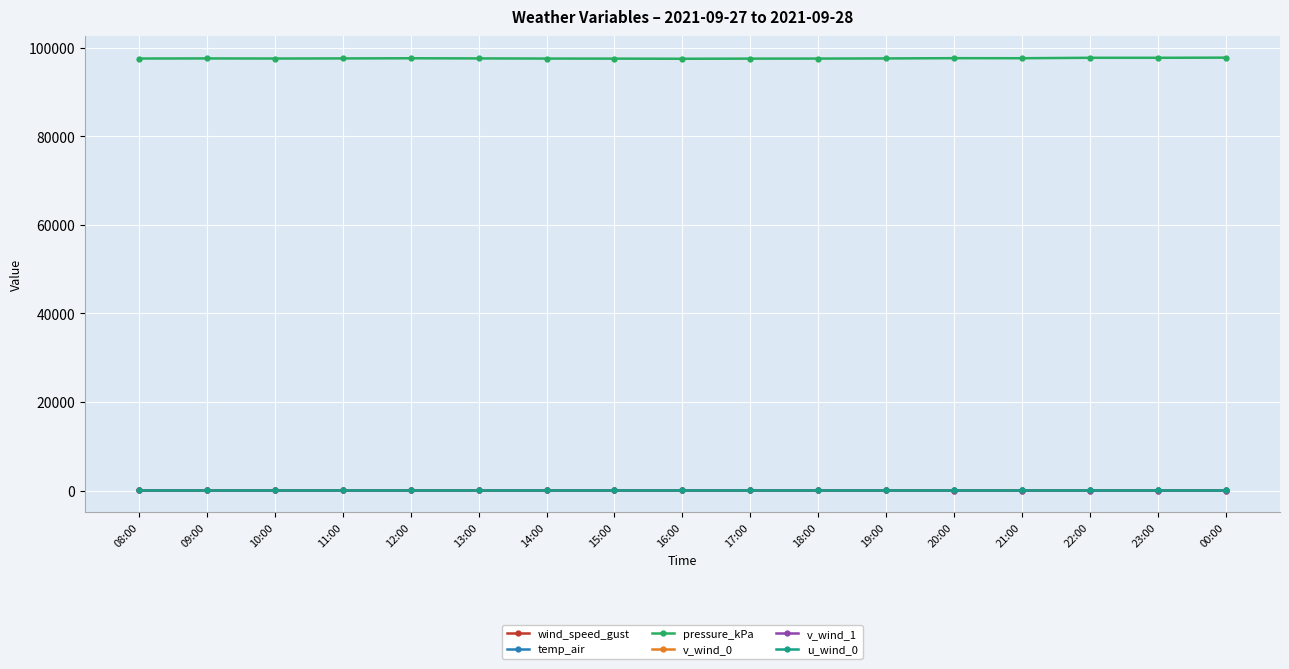

True or false: u_wind_0 has more than 0 interior local peaks.

True